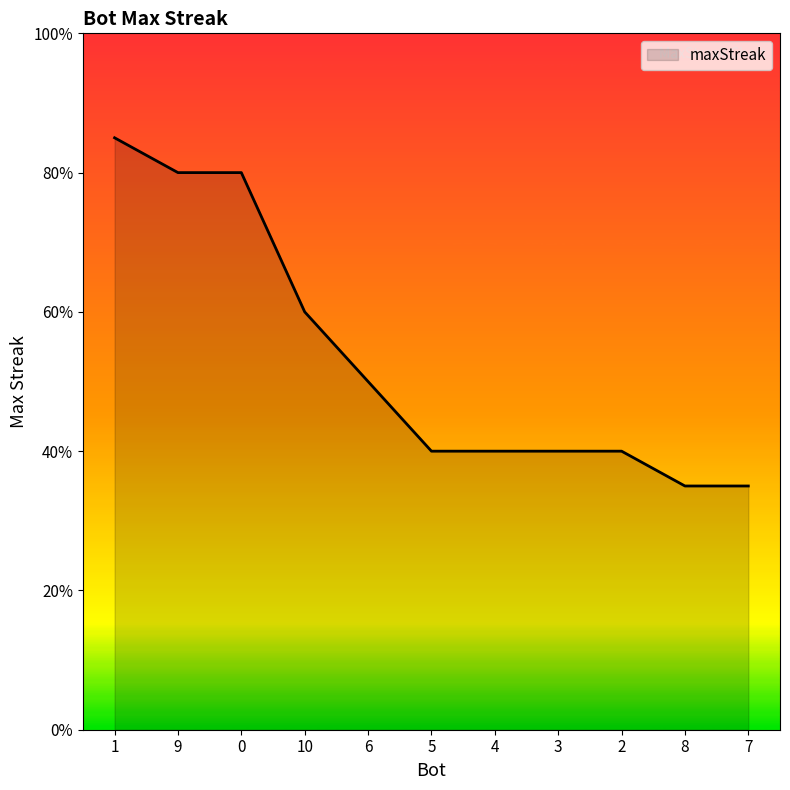

Is this an area chart (filled region under the line)?

Yes